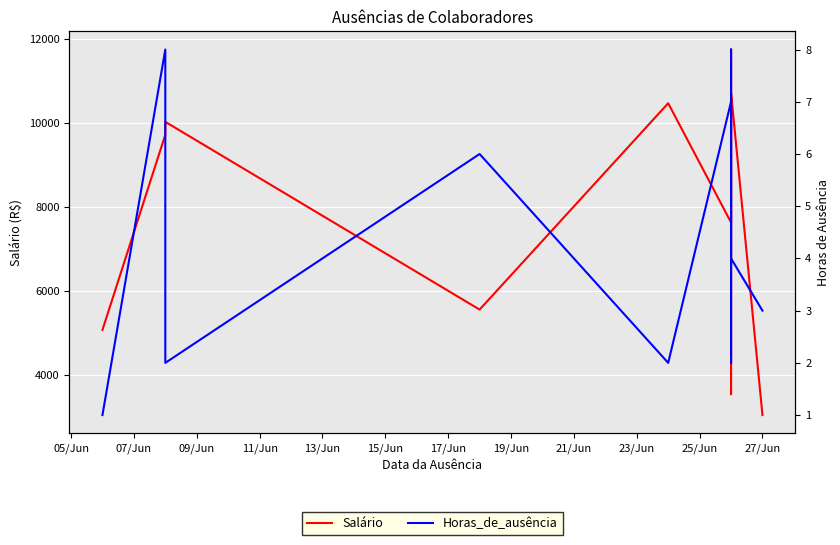

Is it true that Salário equals 2343.2 at 19/Jun?

False